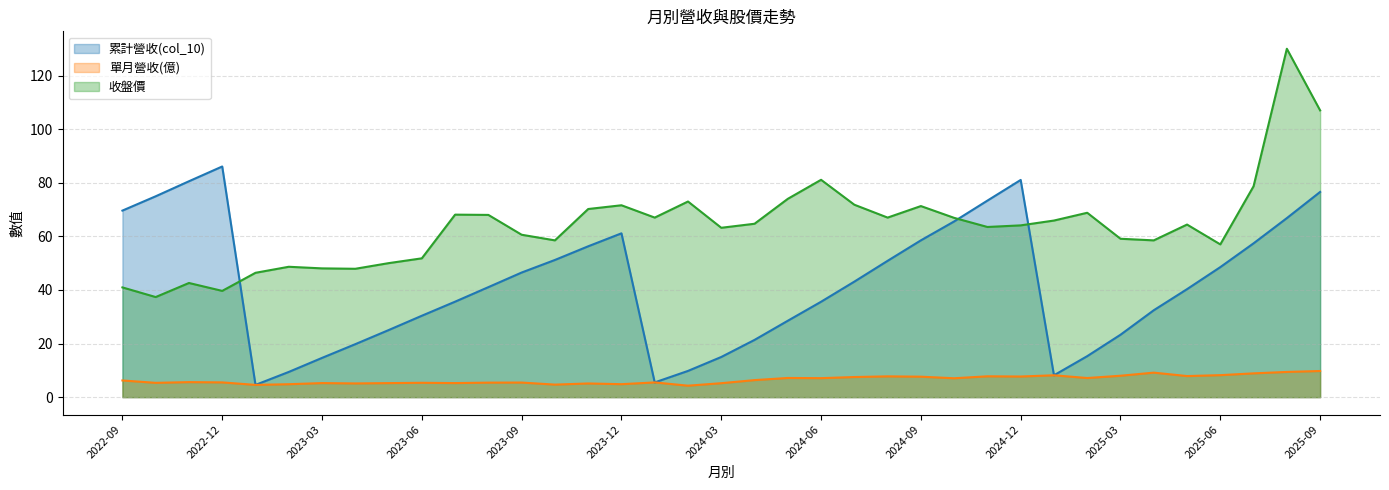

True or false: 收盤價 has a value of 47.9 at 2023-04.

True